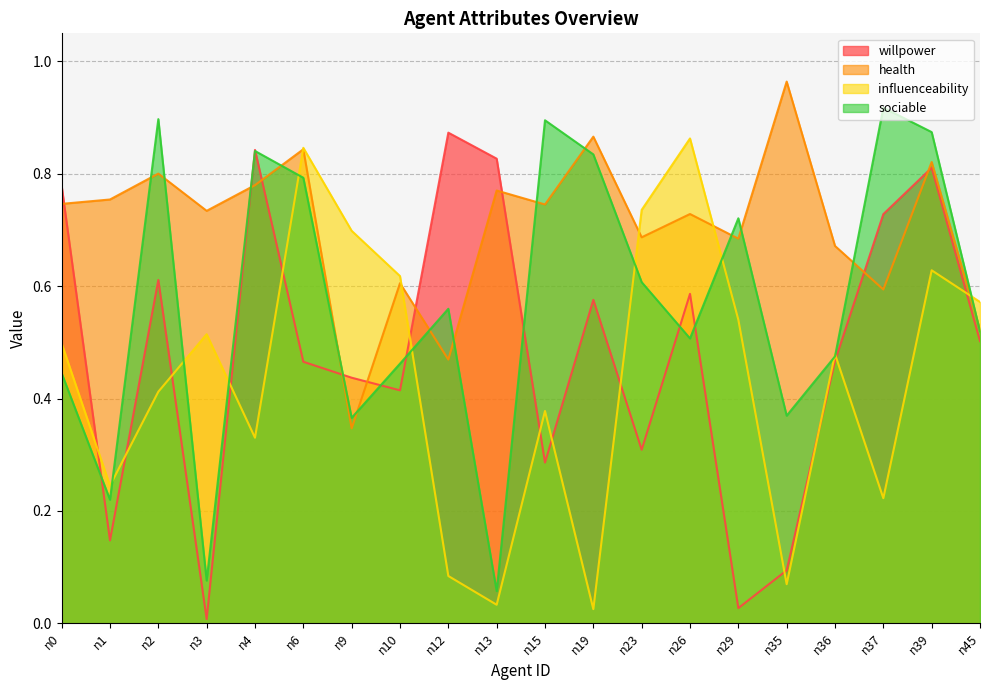

Where is sociable nearest to the value 0?

n13